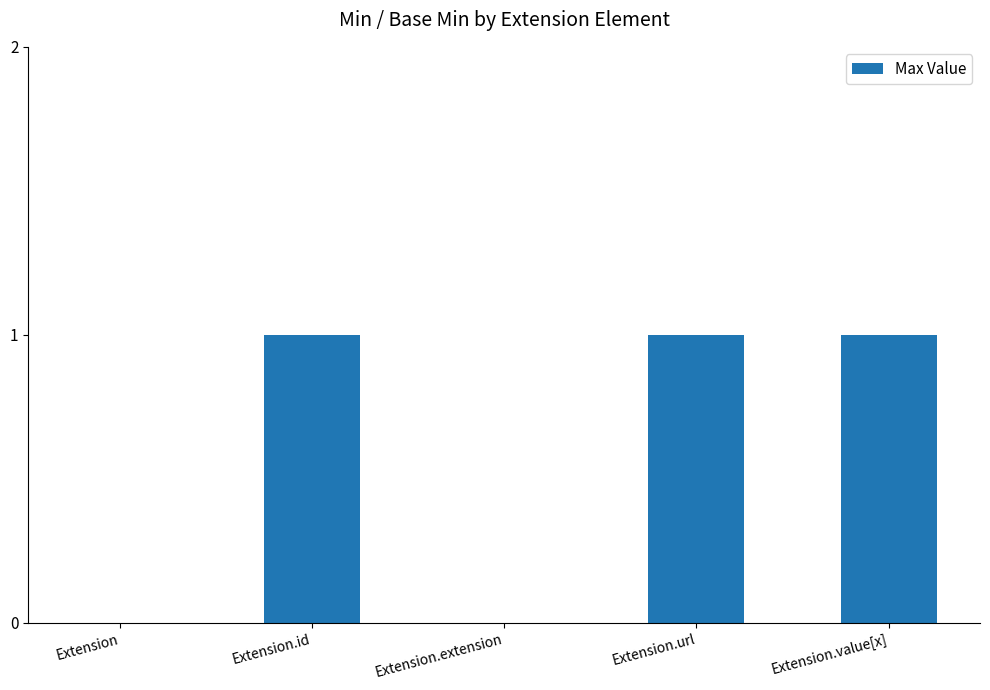

Reading left to right, what are all the values shown in this chart?

0	1	0	1	1